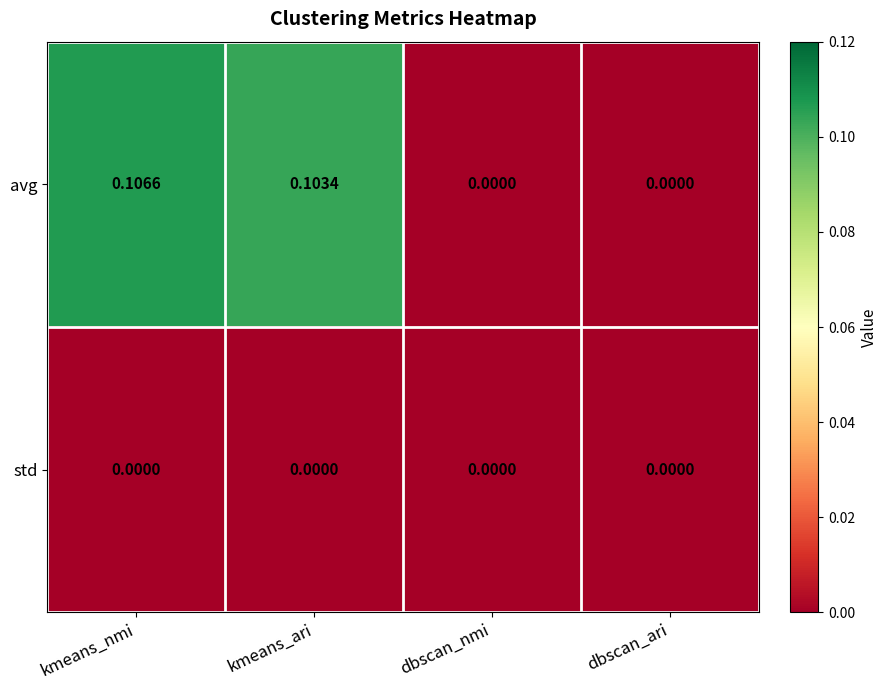

Rank the series by their maximum value, from highest to lowest.

avg, std